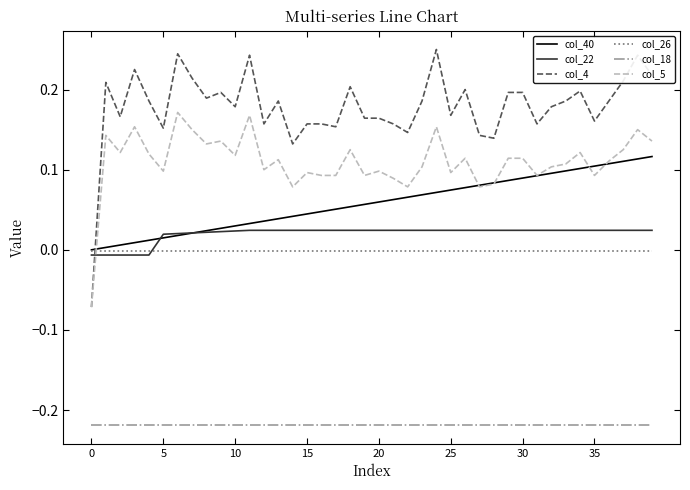

True or false: col_18 and col_40 intersect in this chart.

False